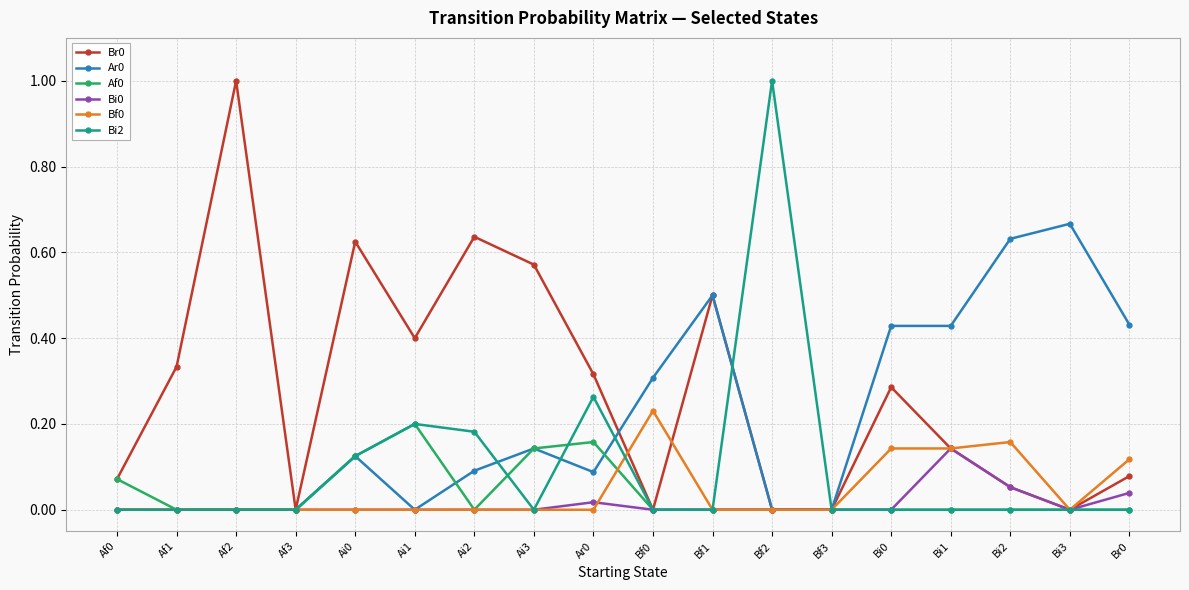

How many data points does each series have?

18